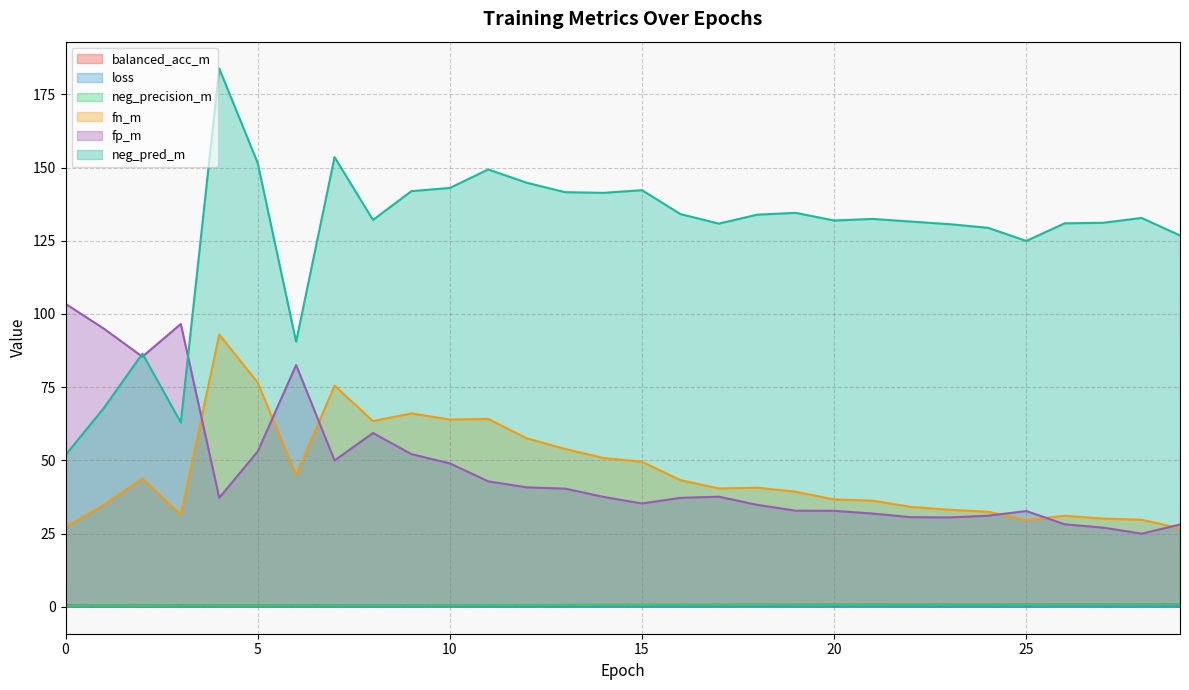

At which category does loss reach its first local peak?

4